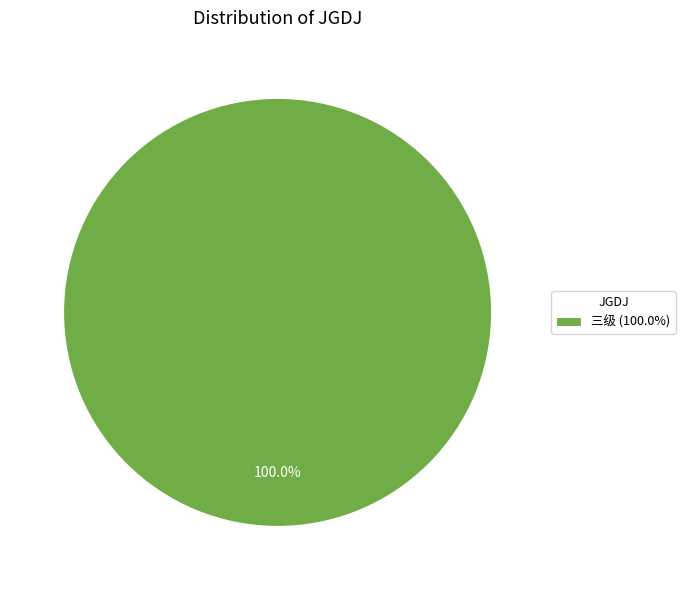

Rank the categories by value from highest to lowest.

三级 (100.0%)